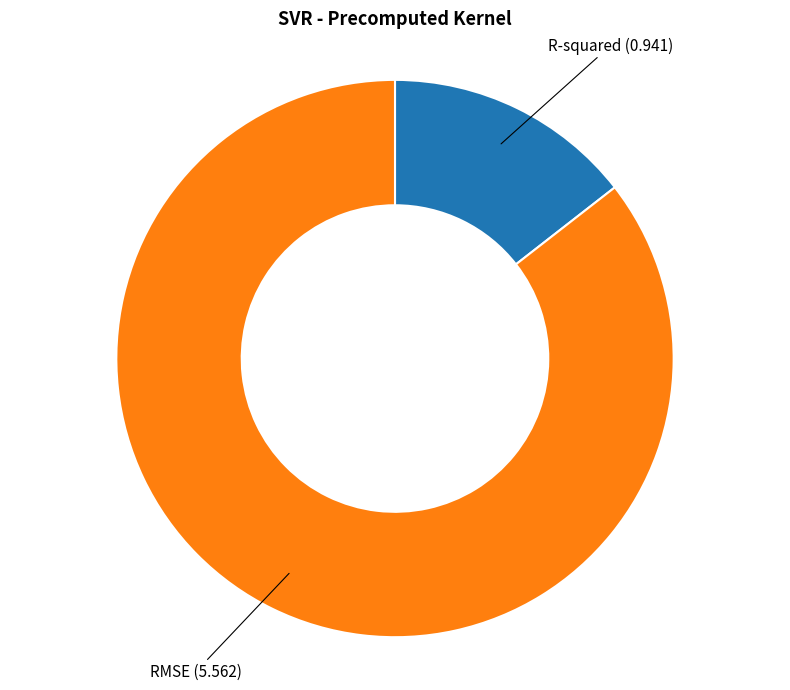

Which has a higher value, RMSE or R-squared?

RMSE